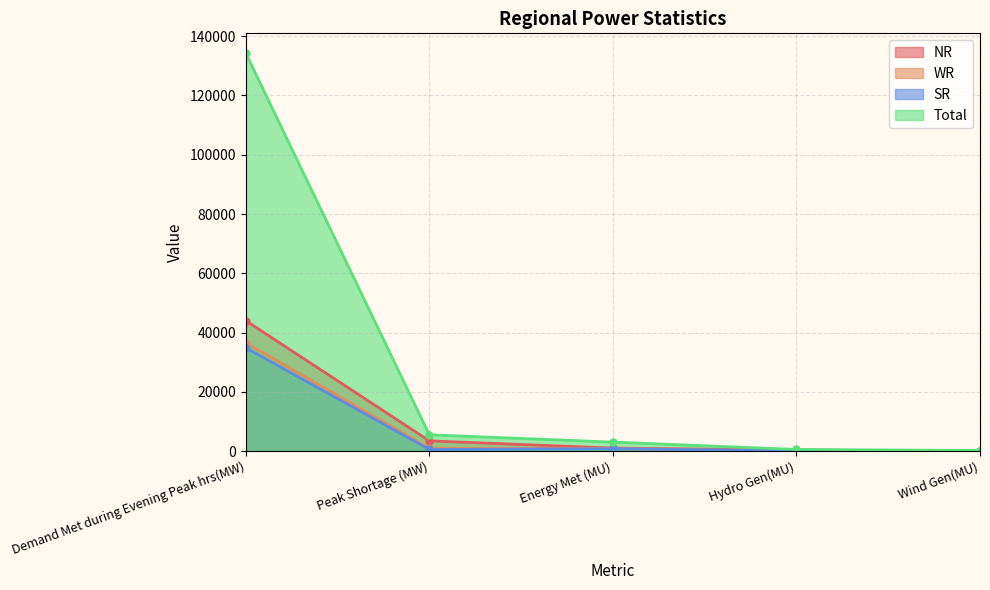

Which category has the lowest value in the SR series?

Hydro Gen(MU)